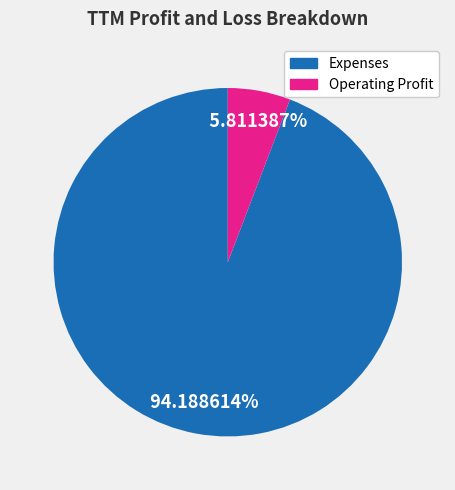

What percentage do Expenses and Operating Profit together represent?

100.0%